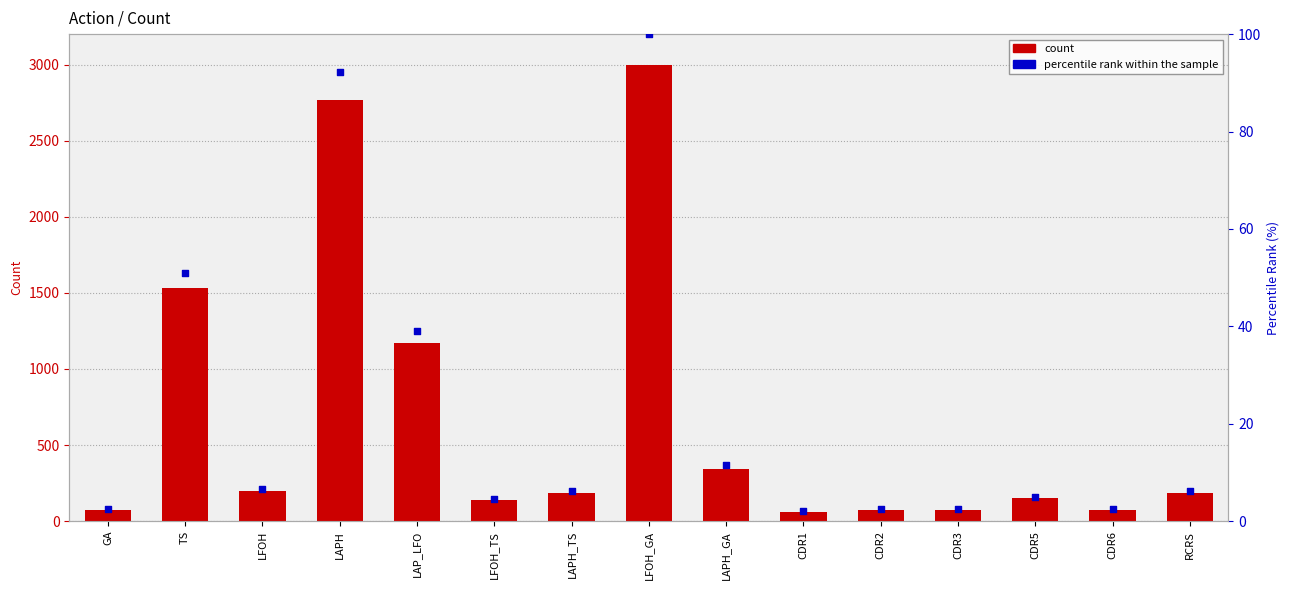

Which series has the widest spread of Y values?

count